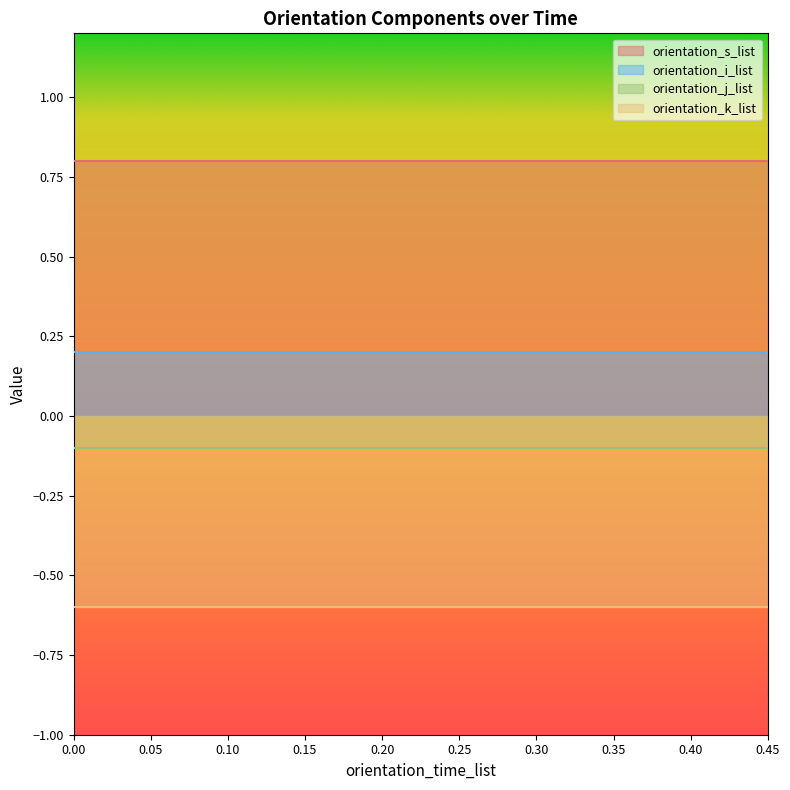

True or false: orientation_j_list and orientation_s_list cross at least once.

False